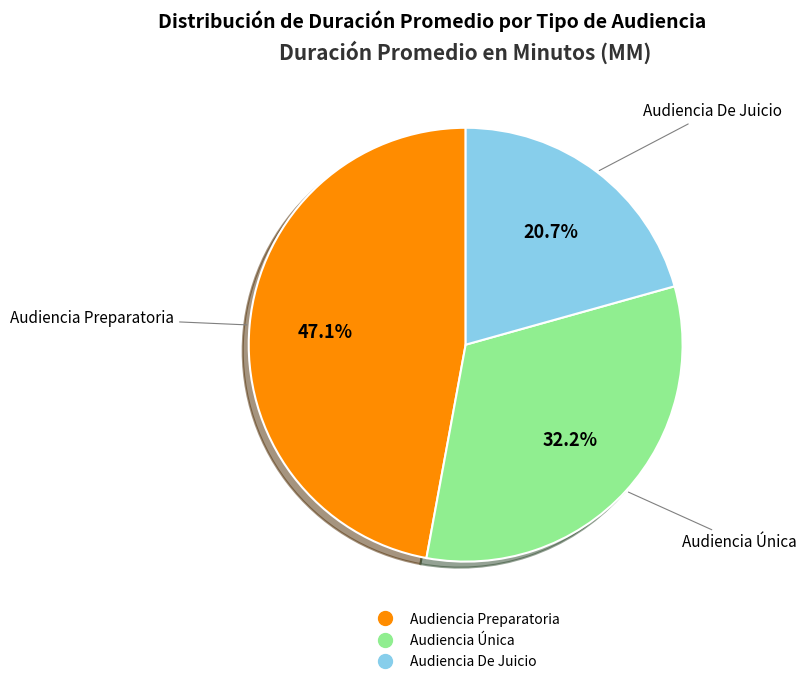

Which slice is the largest?

Audiencia Preparatoria